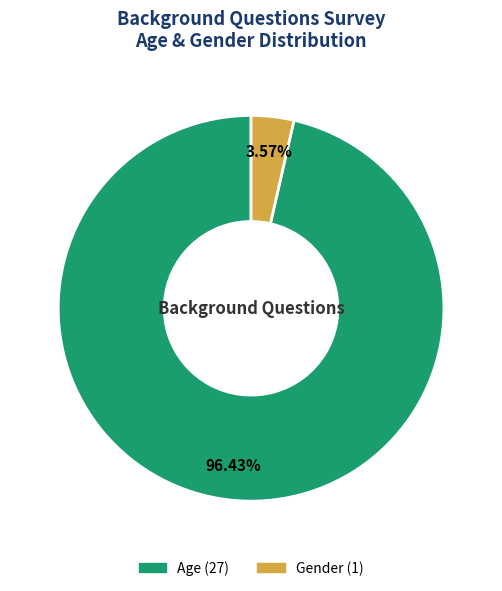

How many segments does this pie chart have?

2